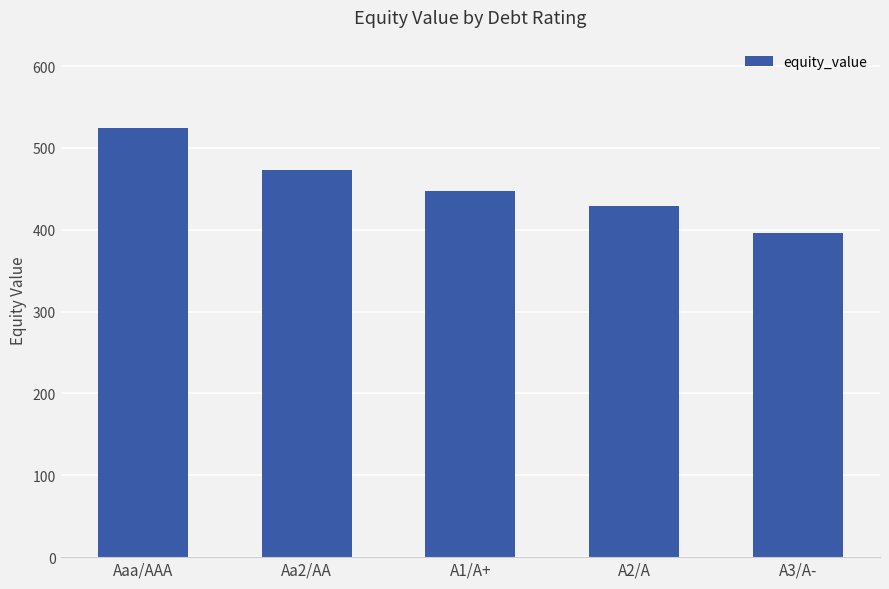

The value at A3/A- is 396.5. True or false?

True